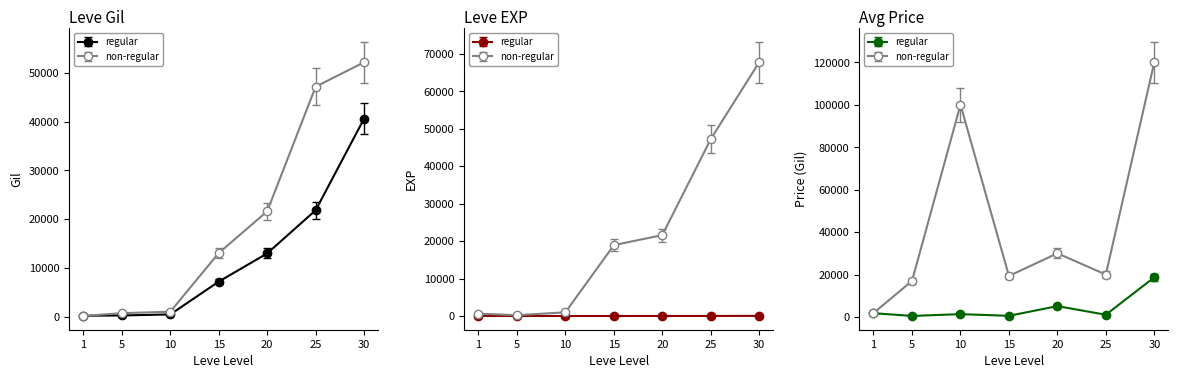

Which label corresponds to the largest value in the chart?

30